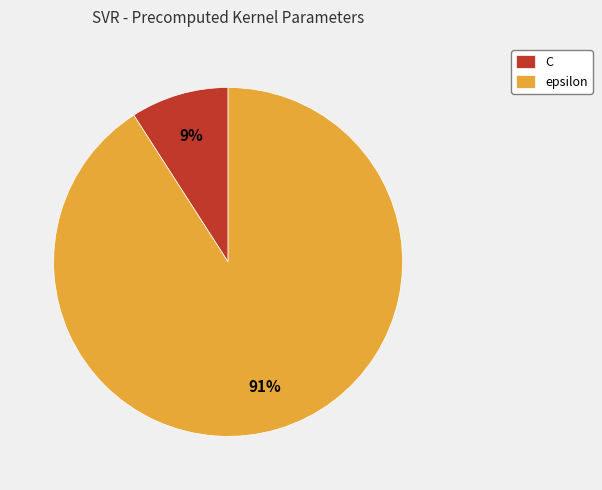

To the nearest percent, what portion does C represent?

9%